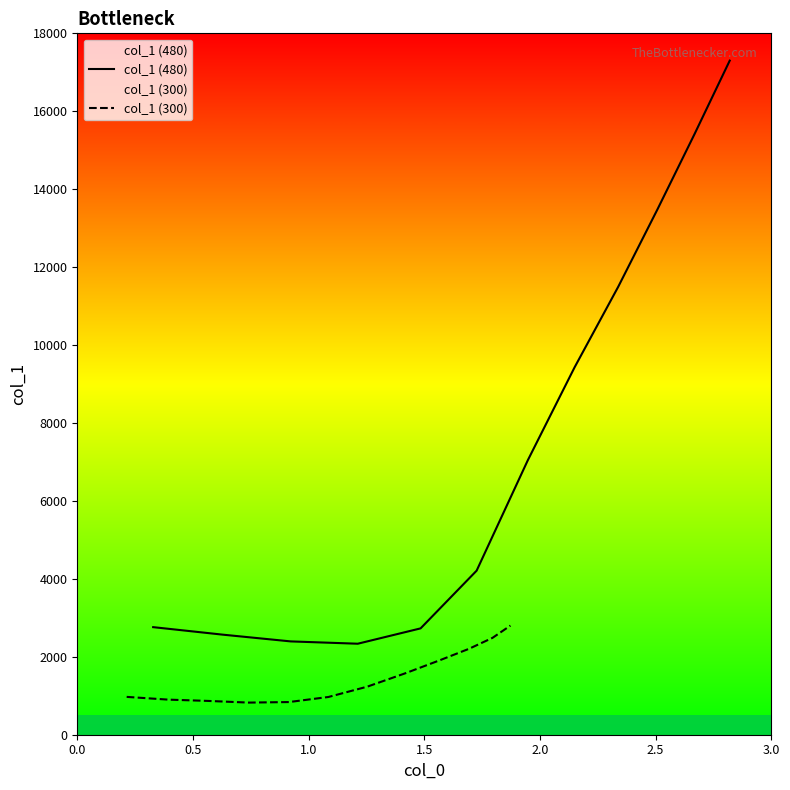

What is the lowest value of the col_1 (300) series?

824.5